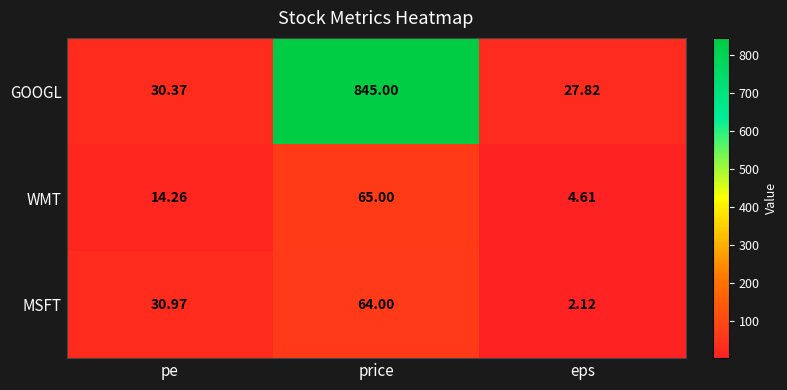

Which series has the widest spread of values?

GOOGL